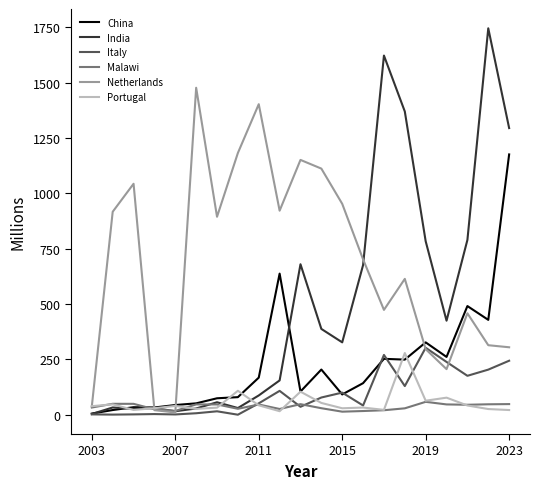

What is the highest value of the Malawi series?

58.4